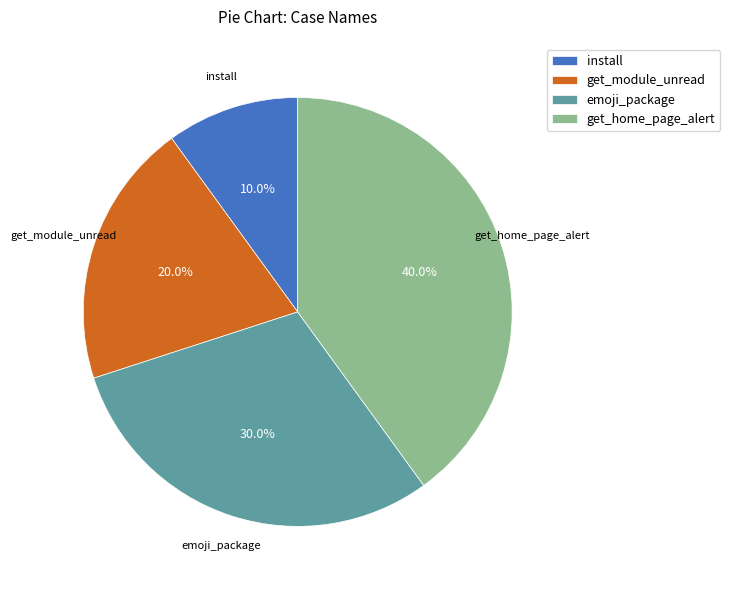

What percentage is NOT represented by emoji_package?

70.0%